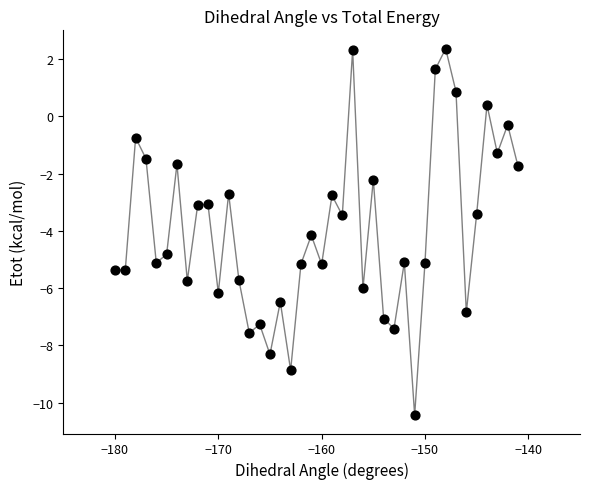

What is the range of X values (max minus min)?

39.0